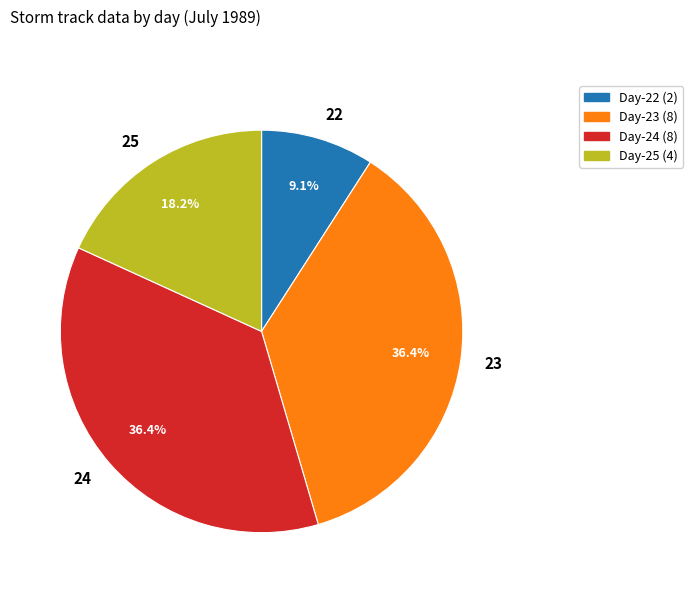

Approximately how many times larger is the value at Day-23 (8) compared to Day-22 (2)?

4.0